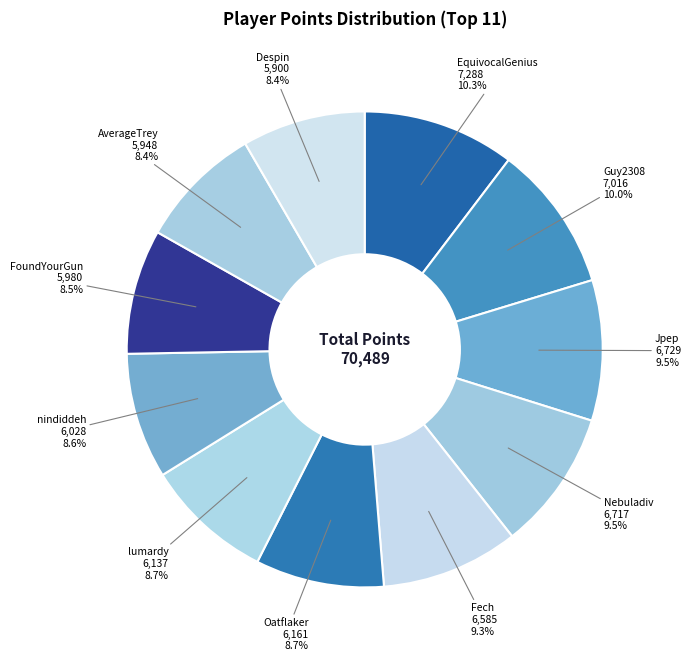

Is there any slice that represents more than half of the pie?

No